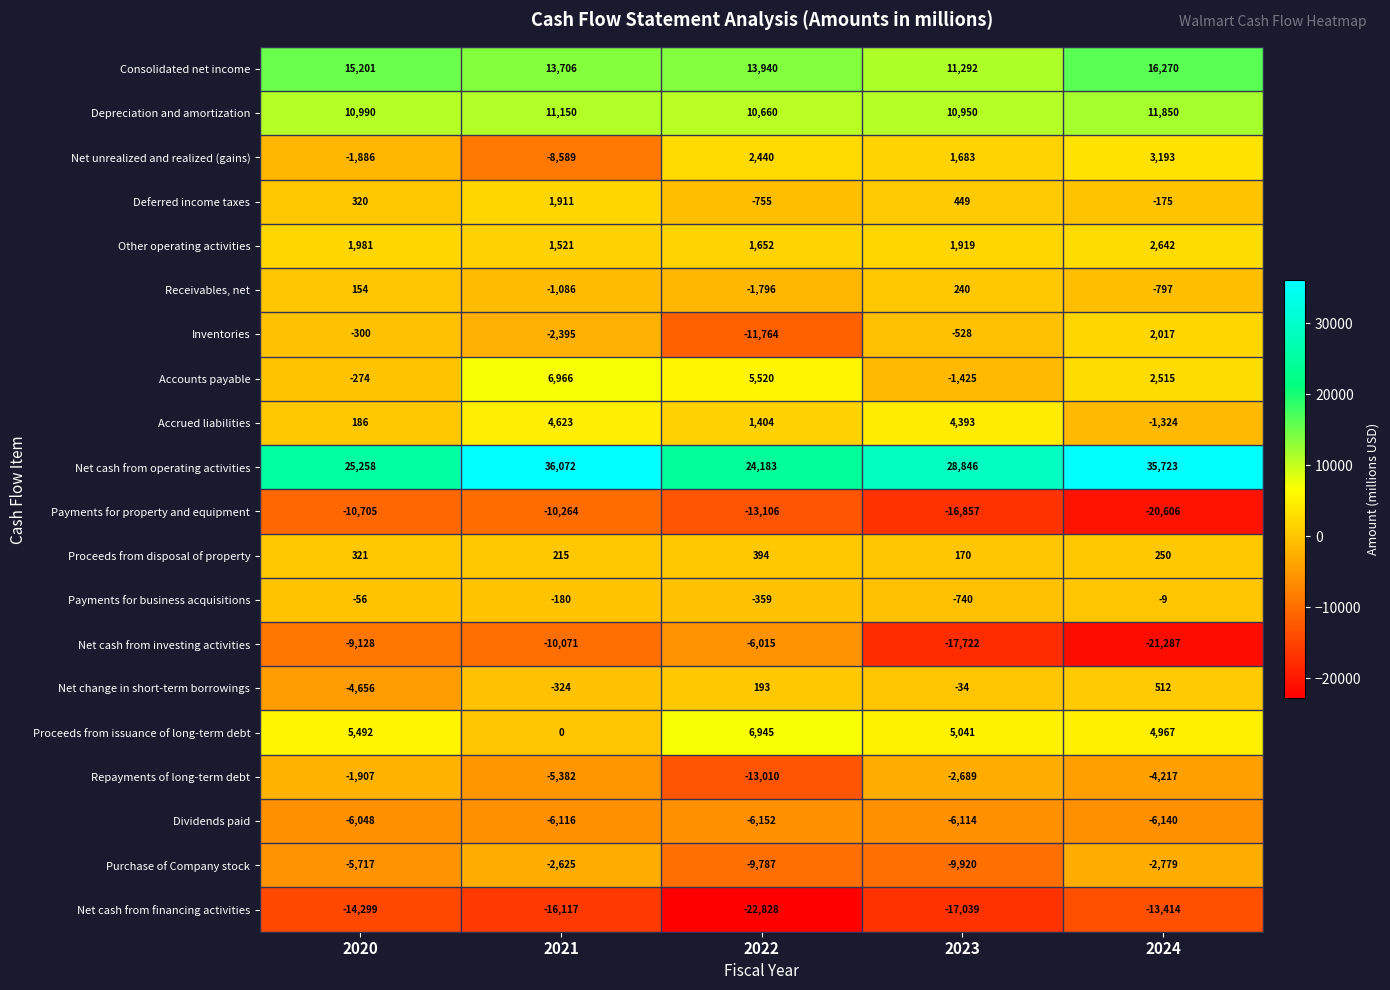

What is the total value across all series at 2024?

9191